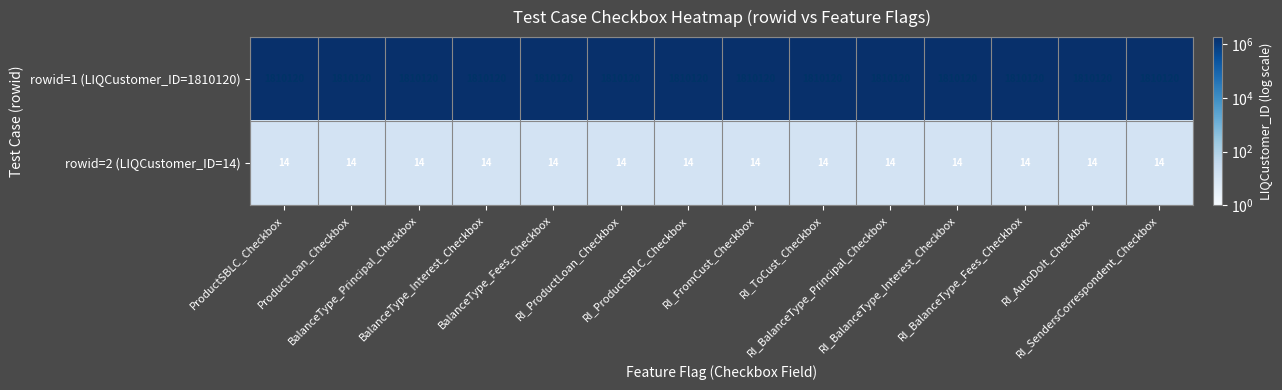

What is the average value of the rowid=2 (LIQCustomer_ID=14) series?

14